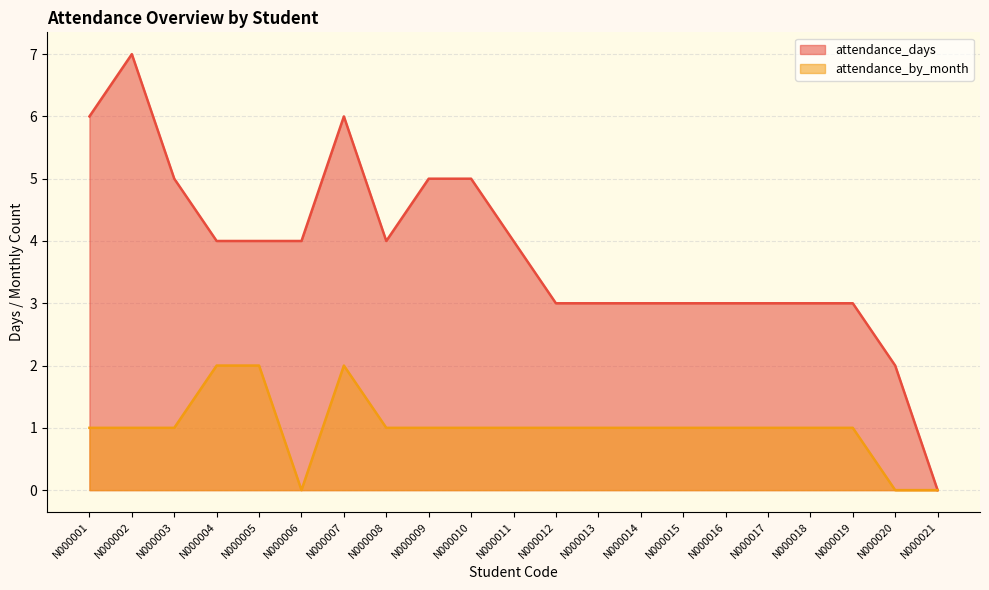

The value of attendance_by_month at N000018 is 1. True or false?

True